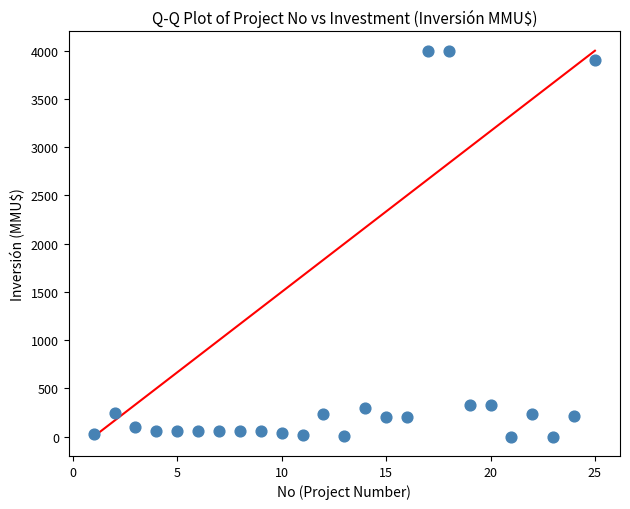

What is the range of Y values (max minus min)?

4000